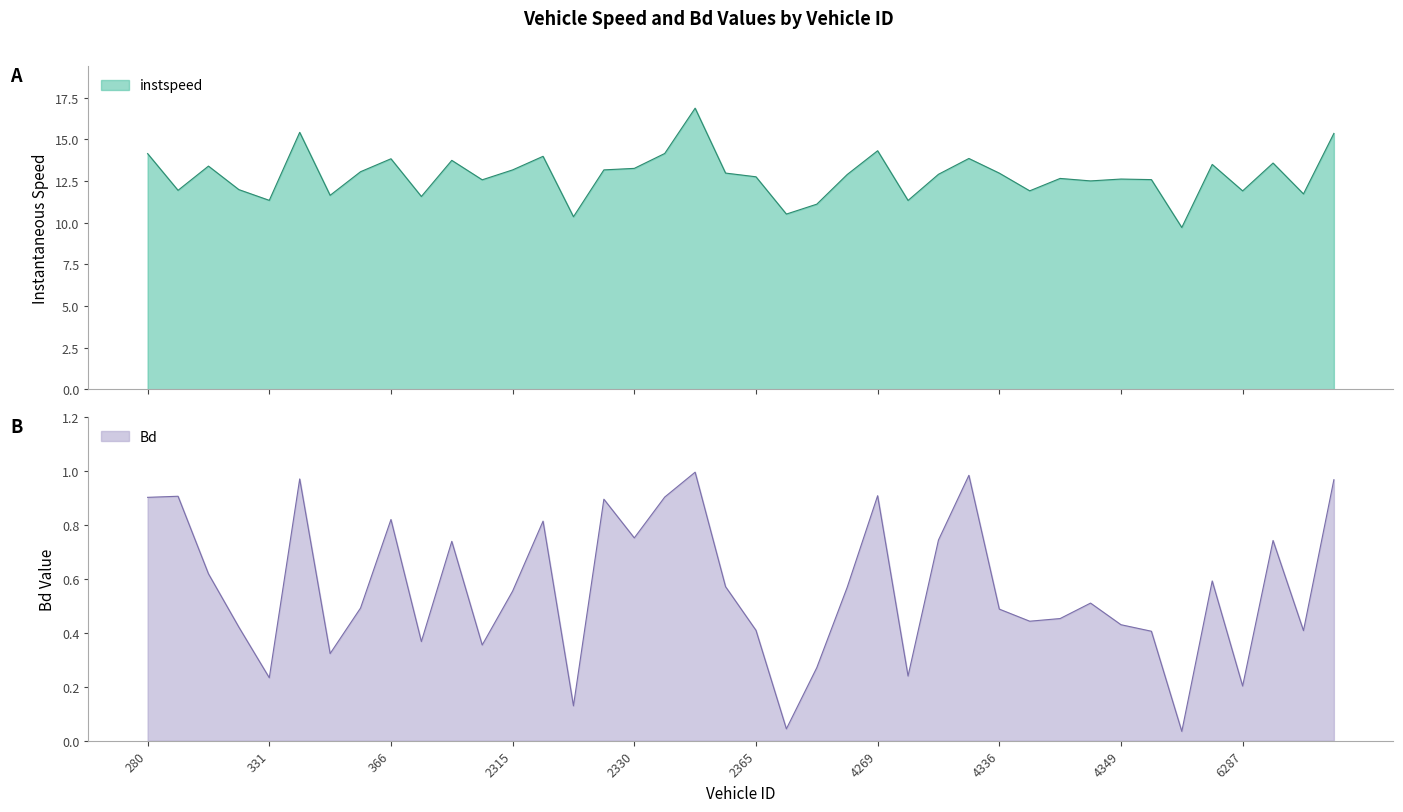

Rank the categories by Bd value from highest to lowest.

2348, 4327, 336, 6309, 4269, 320, 2340, 280, 2328, 366, 2317, 2330, 4324, 6295, 2305, 325, 6269, 2362, 2389, 2315, 4343, 359, 4336, 4341, 4340, 4349, 329, 2365, 6300, 4351, 381, 2314, 348, 2371, 4311, 331, 6287, 2327, 2368, 4353